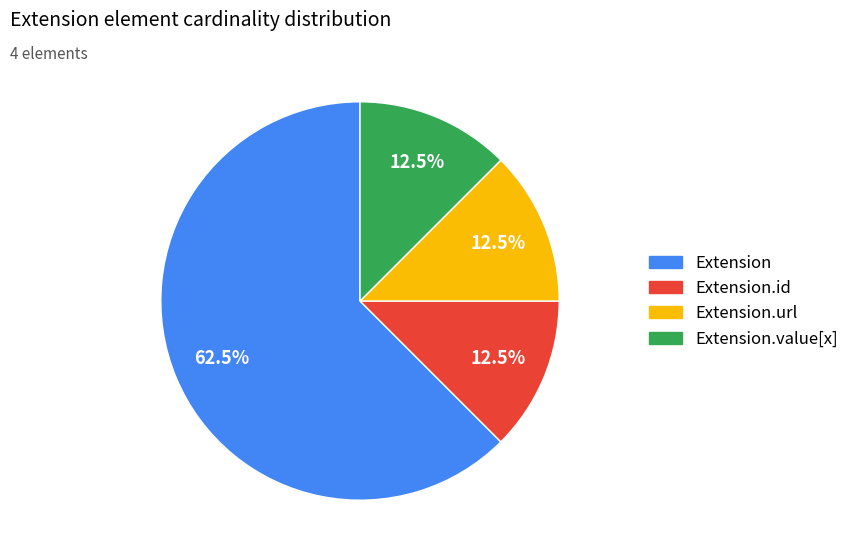

Does any single category account for the majority?

Yes